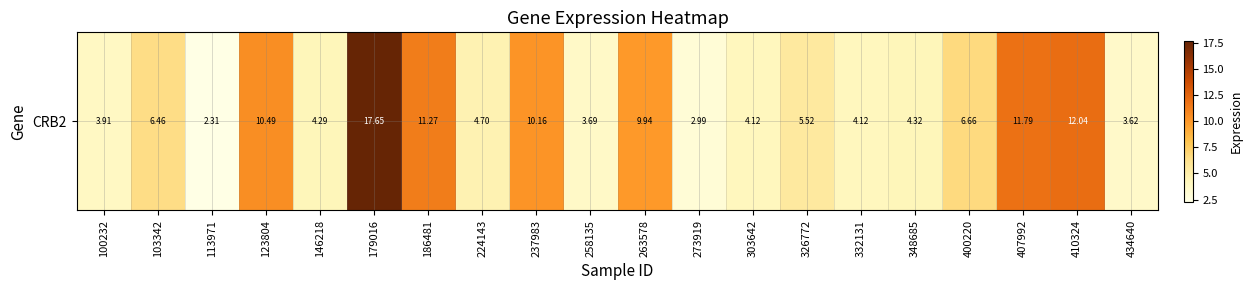

Count the number of categories in the chart.

20